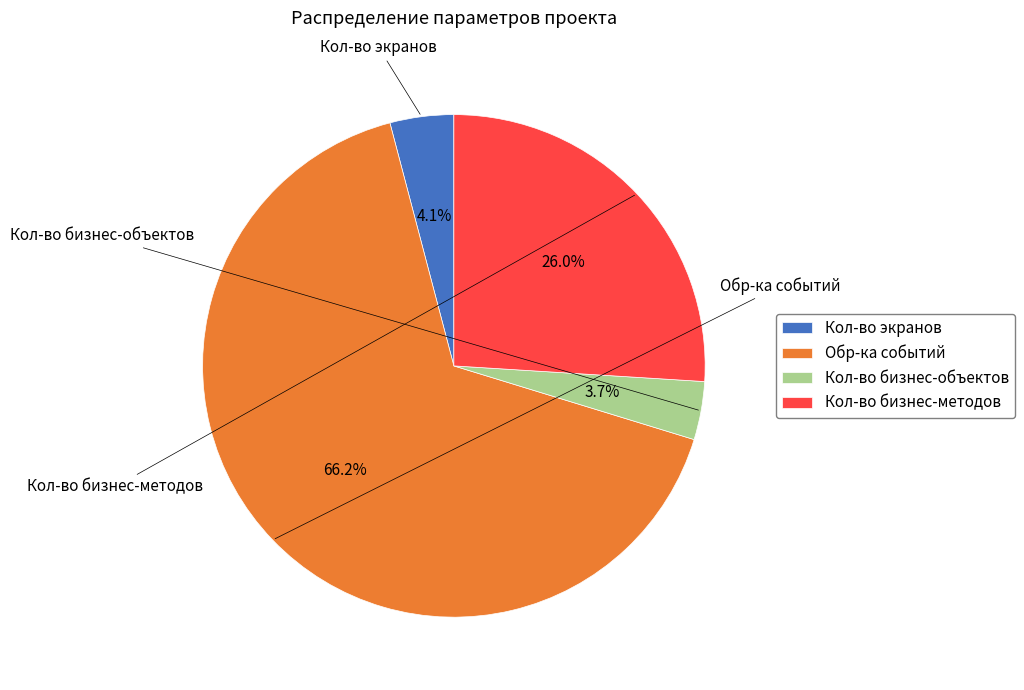

Which category has the biggest portion of the pie?

Обр-ка событий